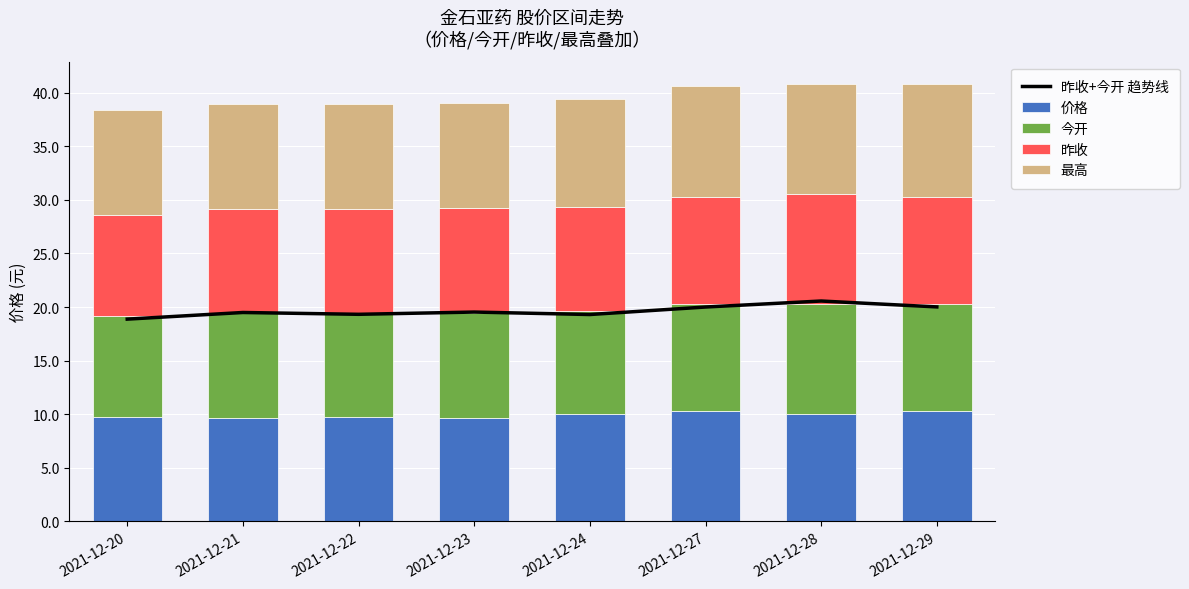

Reading right to left, what are all the values shown in this chart?

昨收+今开 趋势线: 20.0	20.6	20.0	19.3	19.5	19.3	19.5	18.9
价格: 10.3	10.0	10.3	10.0	9.7	9.8	9.7	9.7
今开: 10.0	10.3	10.0	9.6	9.8	9.7	9.8	9.4
昨收: 10.0	10.3	10.0	9.7	9.8	9.7	9.7	9.5
最高: 10.5	10.3	10.3	10.1	9.8	9.8	9.8	9.8